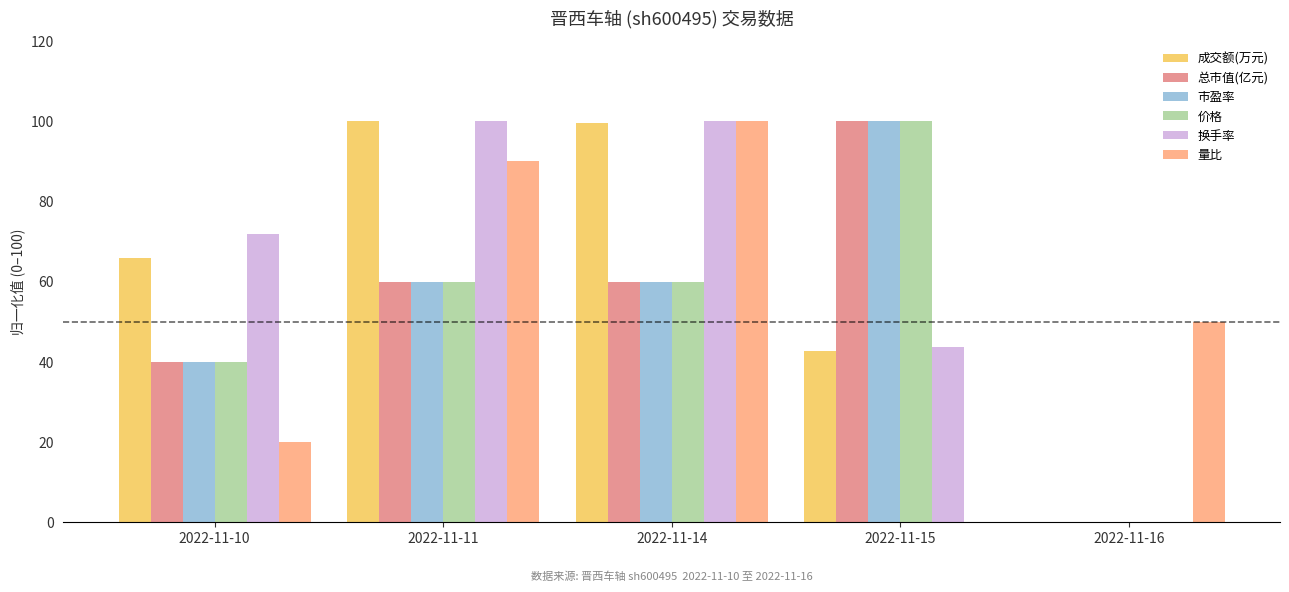

How many series are shown in this chart?

6